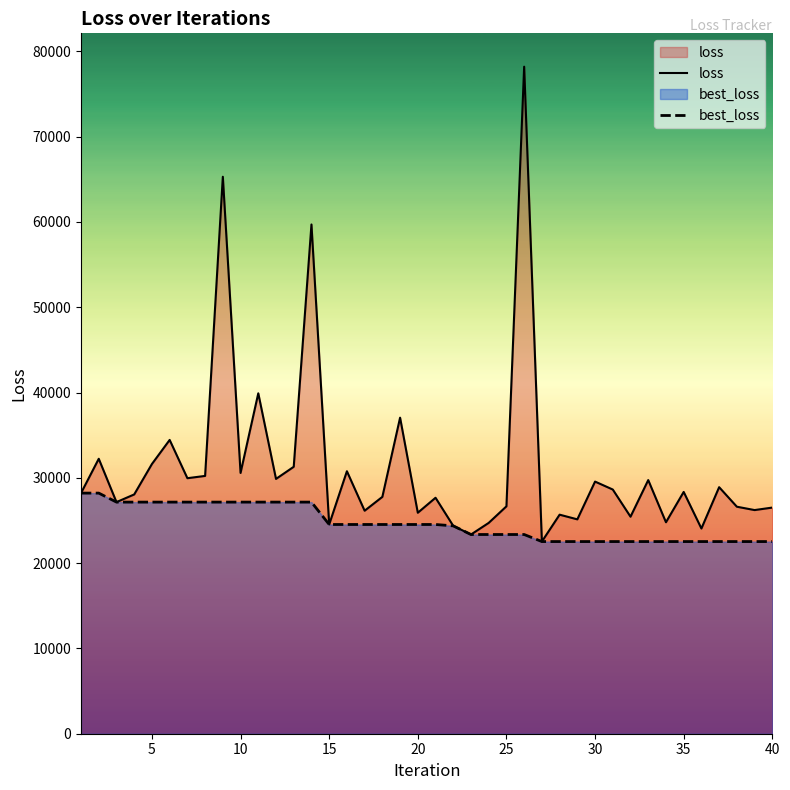

How many values in the best_loss series are below 24529?

19